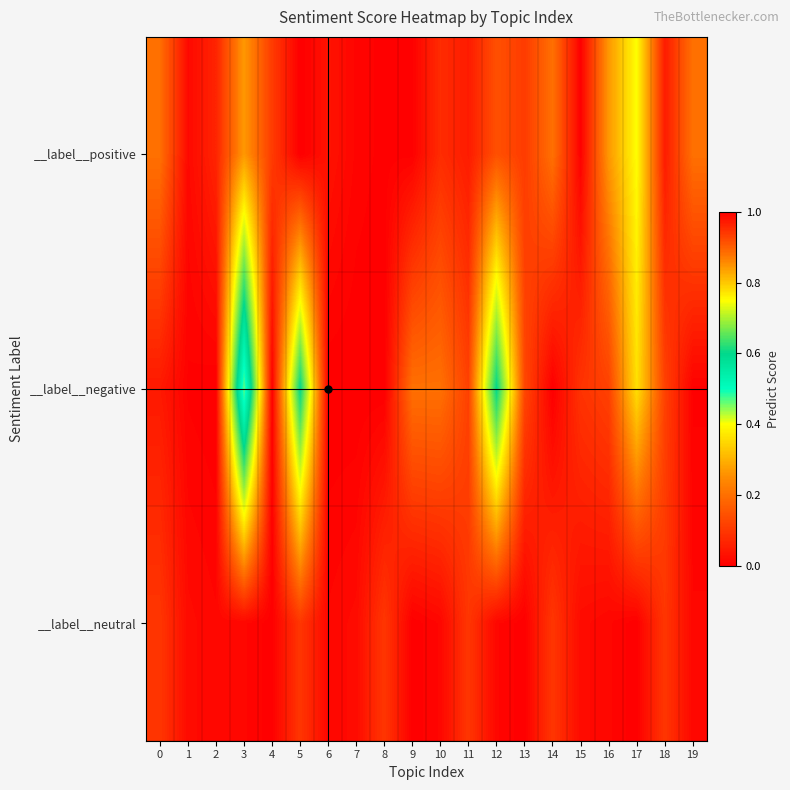

What is the difference between the highest and lowest values at 17?

0.2